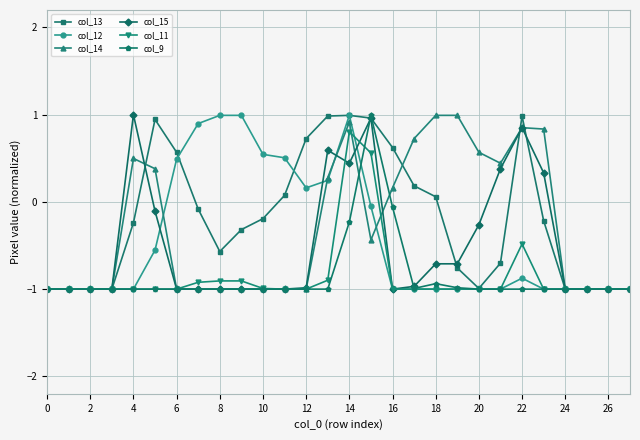

What is the highest value of the col_13 series?

1.0